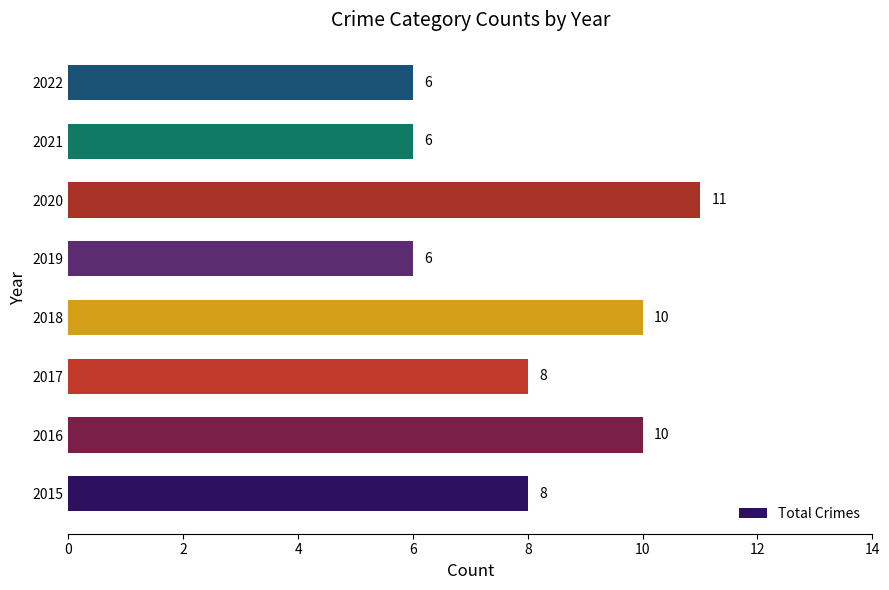

Reading top to bottom, what are all the values shown in this chart?

2022=6	2021=6	2020=11	2019=6	2018=10	2017=8	2016=10	2015=8